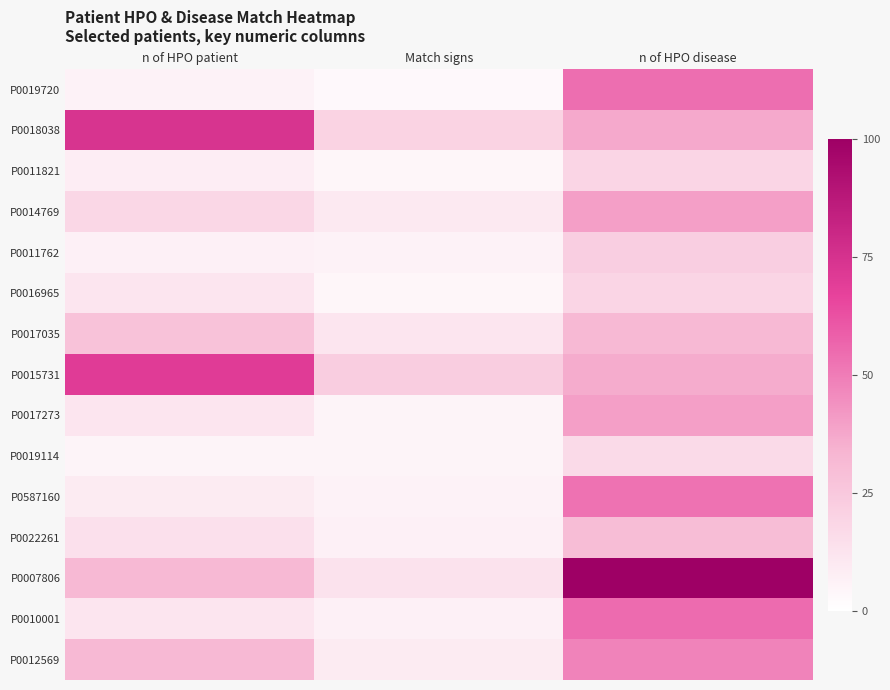

Which series changed the most between Match signs and n of HPO disease?

P0007806